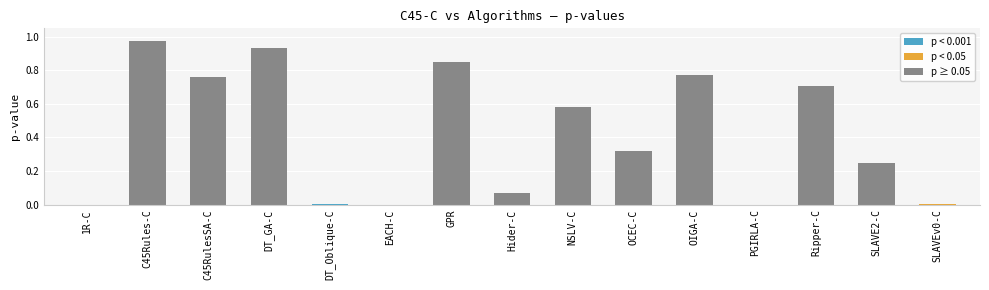

The value at OCEC-C is 0.5. True or false?

False